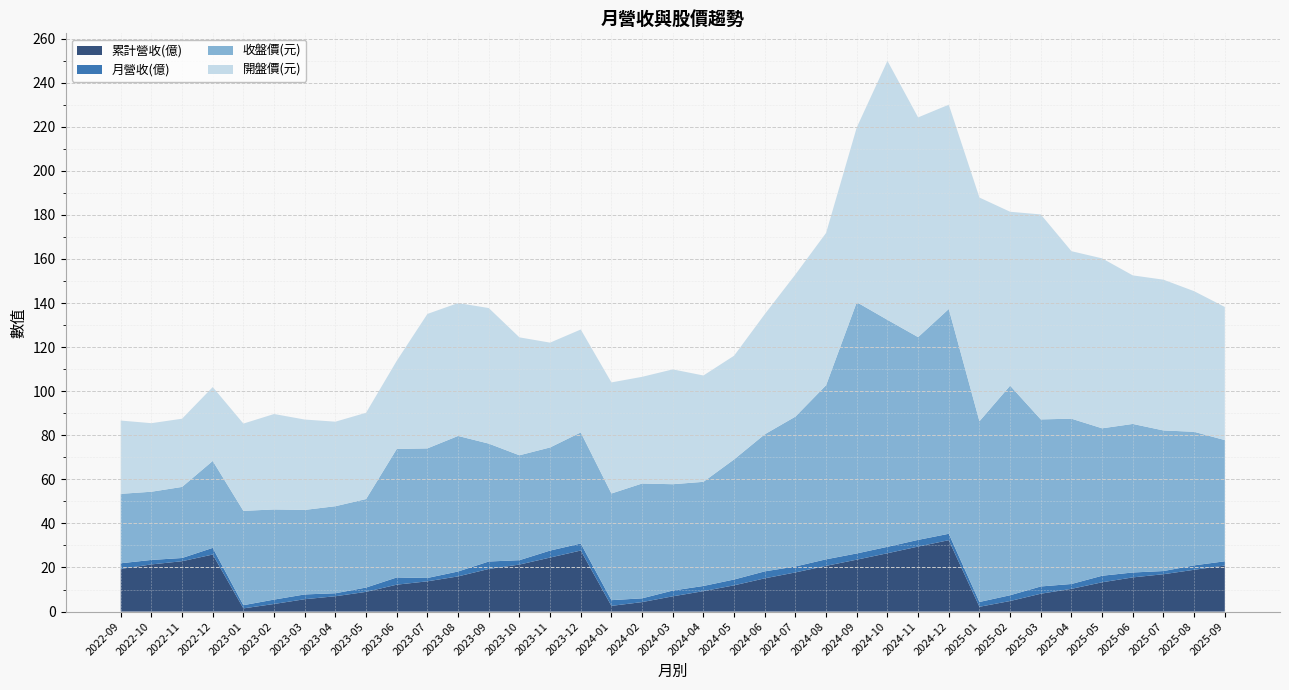

Reading right to left, extract all data points from this chart.

累計營收(億): 2025-09=20.9	2025-08=19.0	2025-07=16.9	2025-06=15.5	2025-05=13.3	2025-04=10.3	2025-03=8.1	2025-02=4.8	2025-01=2.2	2024-12=32.4	2024-11=29.5	2024-10=26.5	2024-09=23.6	2024-08=20.8	2024-07=17.8	2024-06=15.1	2024-05=11.9	2024-04=9.3	2024-03=6.9	2024-02=4.3	2024-01=2.6	2023-12=27.7	2023-11=24.5	2023-10=21.3	2023-09=19.3	2023-08=16.0	2023-07=13.7	2023-06=12.2	2023-05=8.9	2023-04=7.0	2023-03=5.6	2023-02=3.5	2023-01=1.4	2022-12=25.9	2022-11=22.9	2022-10=21.4	2022-09=19.4
月營收(億): 2025-09=1.9	2025-08=2.0	2025-07=1.4	2025-06=2.2	2025-05=3.0	2025-04=2.2	2025-03=3.3	2025-02=2.6	2025-01=2.2	2024-12=2.9	2024-11=3.0	2024-10=2.9	2024-09=2.8	2024-08=3.0	2024-07=2.7	2024-06=3.2	2024-05=2.6	2024-04=2.4	2024-03=2.6	2024-02=1.7	2024-01=2.6	2023-12=3.2	2023-11=3.2	2023-10=2.0	2023-09=3.4	2023-08=2.2	2023-07=1.5	2023-06=3.3	2023-05=2.0	2023-04=1.4	2023-03=2.2	2023-02=2.0	2023-01=1.4	2022-12=3.0	2022-11=1.5	2022-10=2.0	2022-09=2.6
收盤價(元): 2025-09=55.0	2025-08=60.6	2025-07=63.8	2025-06=67.4	2025-05=66.9	2025-04=75.0	2025-03=75.8	2025-02=95.1	2025-01=82.0	2024-12=102.0	2024-11=92.0	2024-10=103.0	2024-09=114.0	2024-08=79.0	2024-07=68.0	2024-06=62.2	2024-05=54.5	2024-04=47.2	2024-03=48.2	2024-02=52.1	2024-01=48.4	2023-12=50.4	2023-11=46.8	2023-10=47.6	2023-09=53.5	2023-08=61.5	2023-07=58.8	2023-06=58.3	2023-05=40.1	2023-04=39.5	2023-03=38.4	2023-02=40.9	2023-01=42.8	2022-12=39.5	2022-11=32.2	2022-10=30.9	2022-09=31.5
開盤價(元): 2025-09=60.4	2025-08=63.8	2025-07=68.4	2025-06=67.4	2025-05=77.1	2025-04=76.0	2025-03=93.0	2025-02=78.9	2025-01=101.5	2024-12=92.7	2024-11=99.7	2024-10=117.5	2024-09=79.3	2024-08=69.1	2024-07=64.5	2024-06=54.5	2024-05=47.0	2024-04=48.2	2024-03=52.1	2024-02=48.4	2024-01=50.4	2023-12=46.7	2023-11=47.5	2023-10=53.5	2023-09=61.5	2023-08=60.3	2023-07=61.0	2023-06=40.0	2023-05=39.1	2023-04=38.4	2023-03=41.0	2023-02=43.3	2023-01=39.6	2022-12=33.5	2022-11=30.9	2022-10=31.1	2022-09=33.2